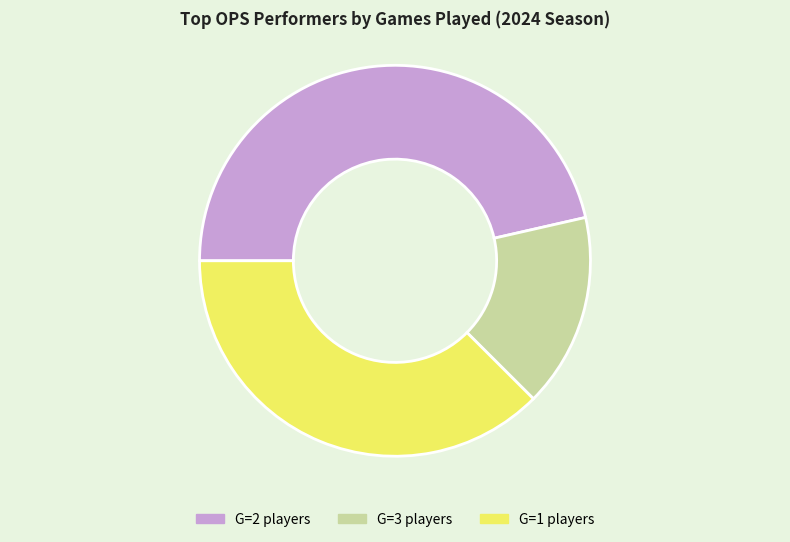

Is there any slice that represents more than half of the pie?

No